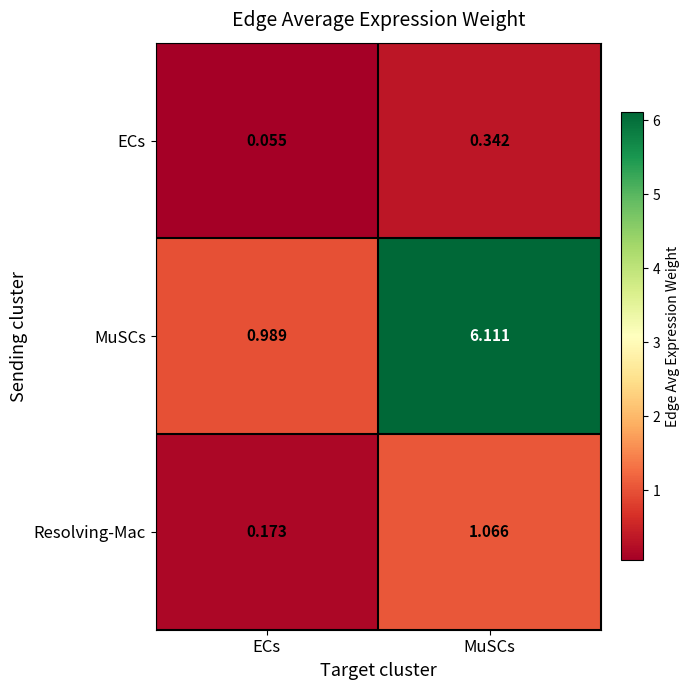

Which series changed the most between ECs and MuSCs?

MuSCs